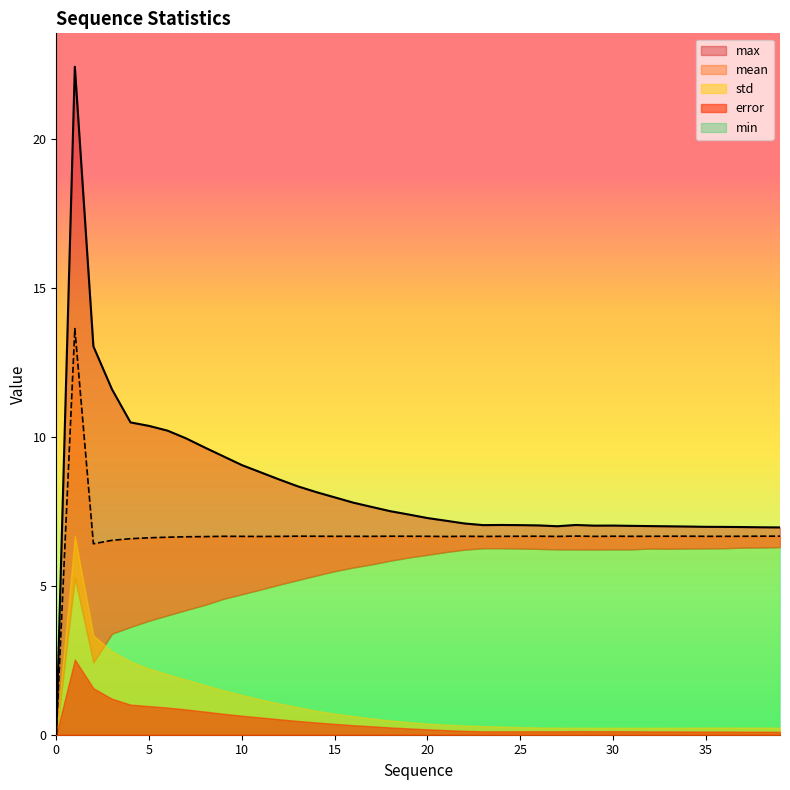

At how many categories does at least one series exceed 10?

6